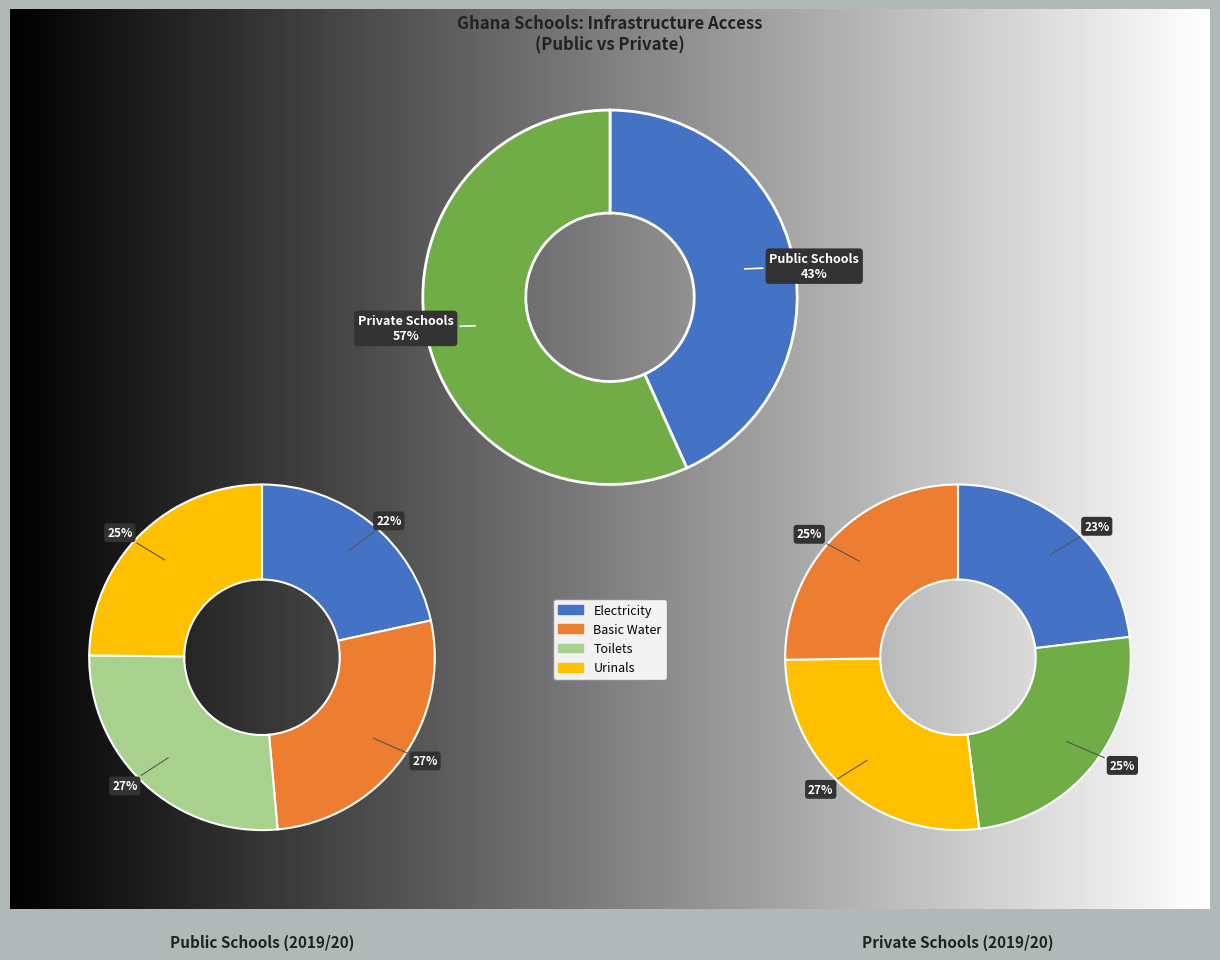

Combined, do 4 and 3 account for over 50%?

No